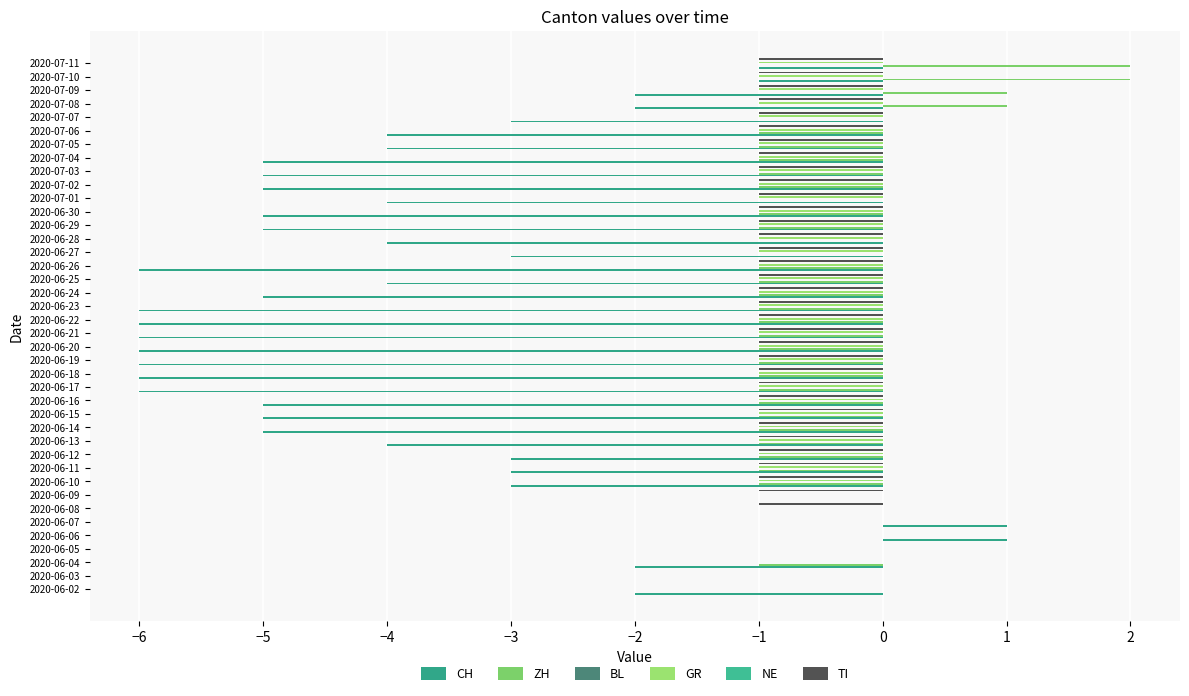

How many bars are there in each group?

6